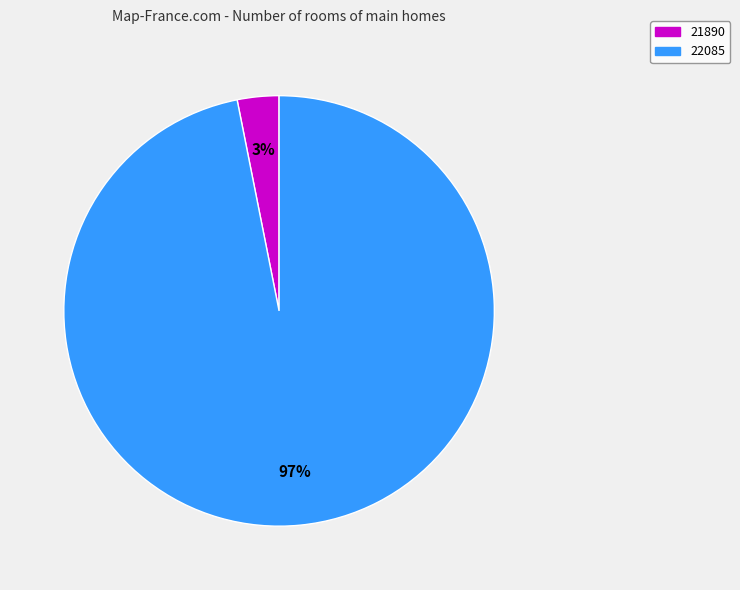

Rank the categories by value from highest to lowest.

22085, 21890